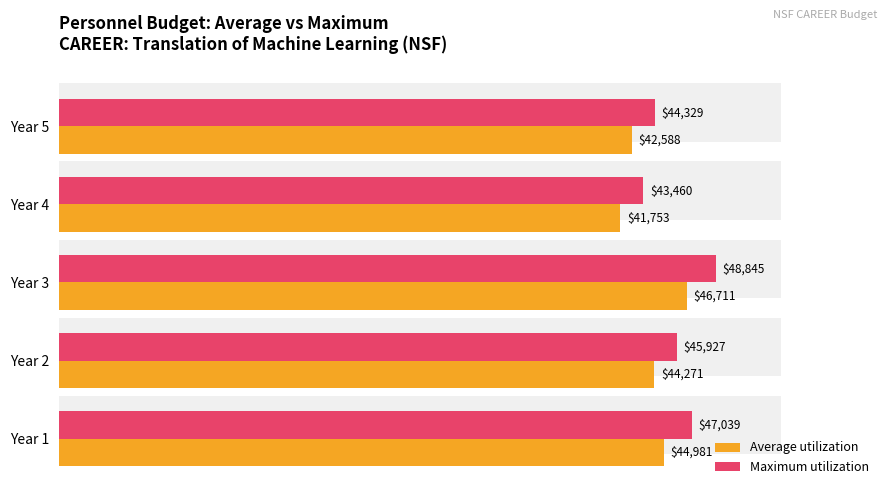

What is the maximum value shown in the chart?

48845.0